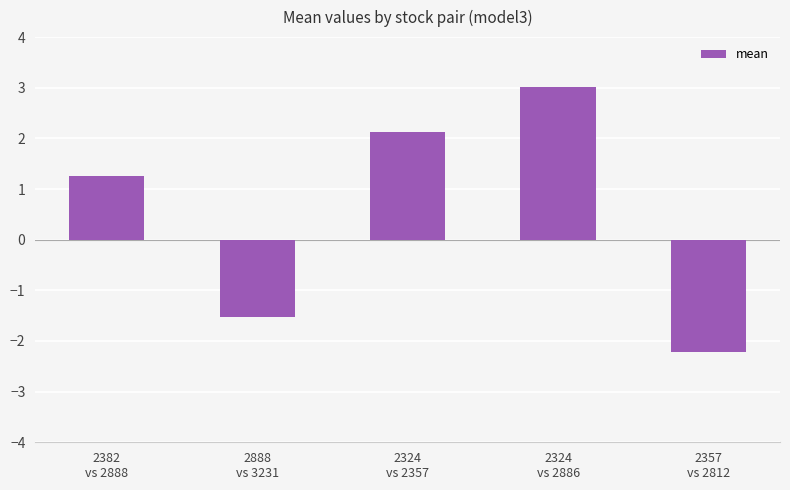

List the labels in order of value, largest first.

2324
vs 2886, 2324
vs 2357, 2382
vs 2888, 2888
vs 3231, 2357
vs 2812